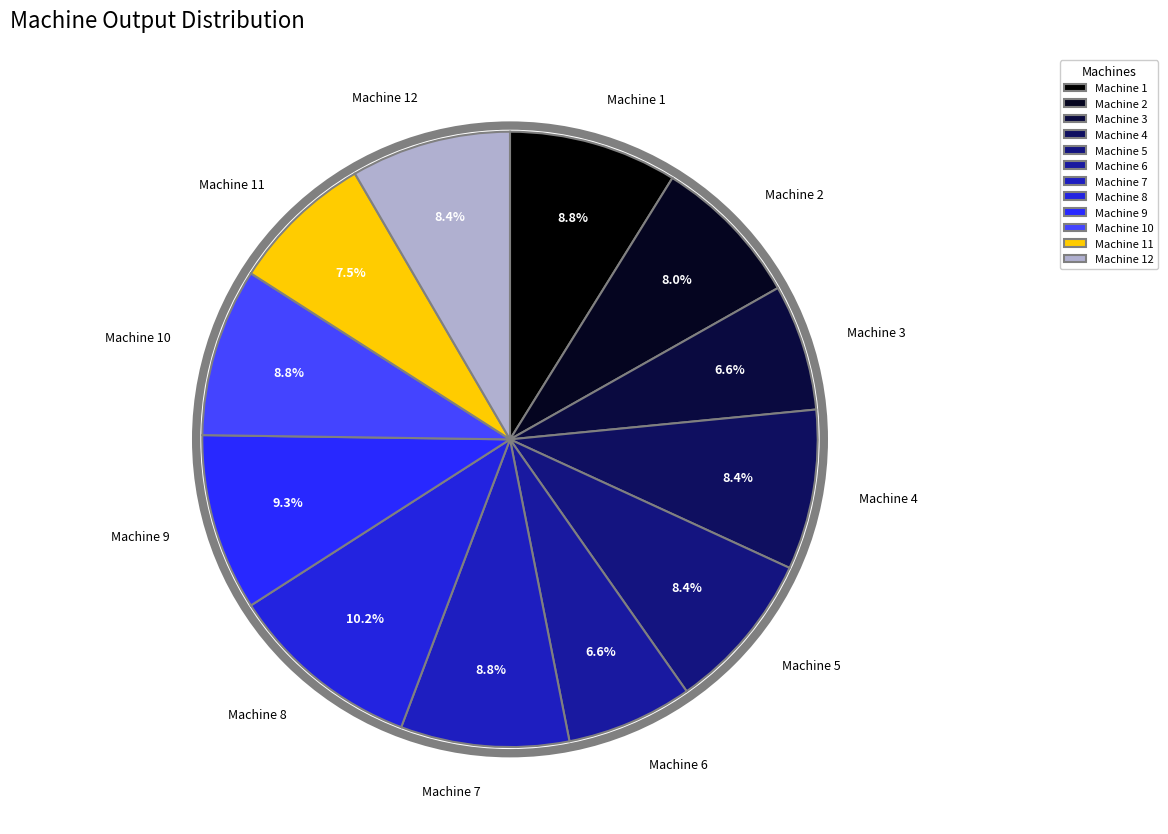

What percentage is the Machine 12 slice, to the nearest percent?

8%